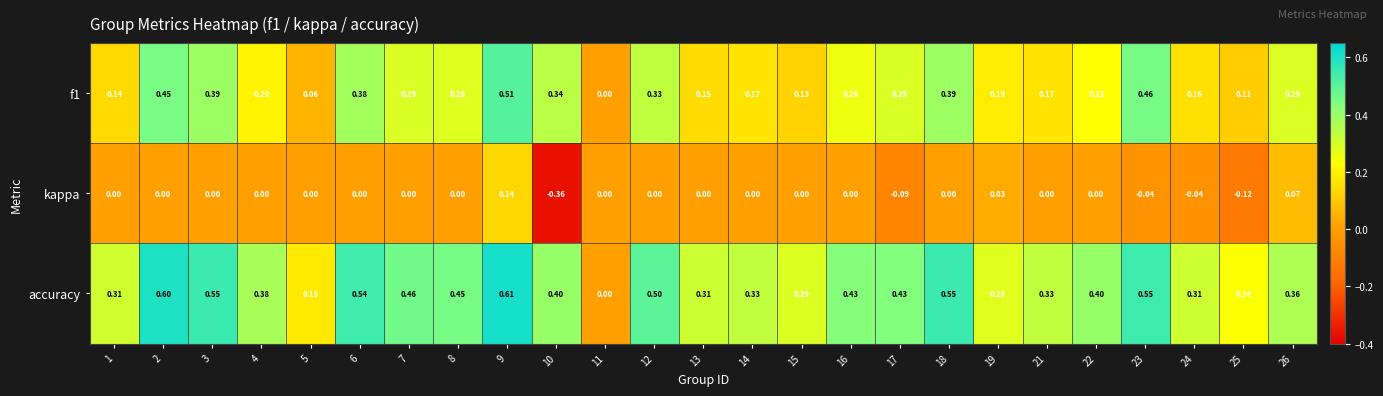

Which series has the largest range (max minus min)?

accuracy